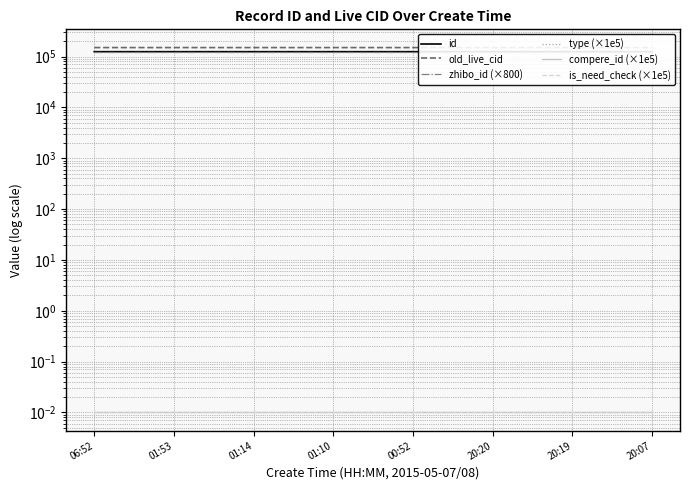

True or false: old_live_cid and compere_id (×1e5) intersect in this chart.

False